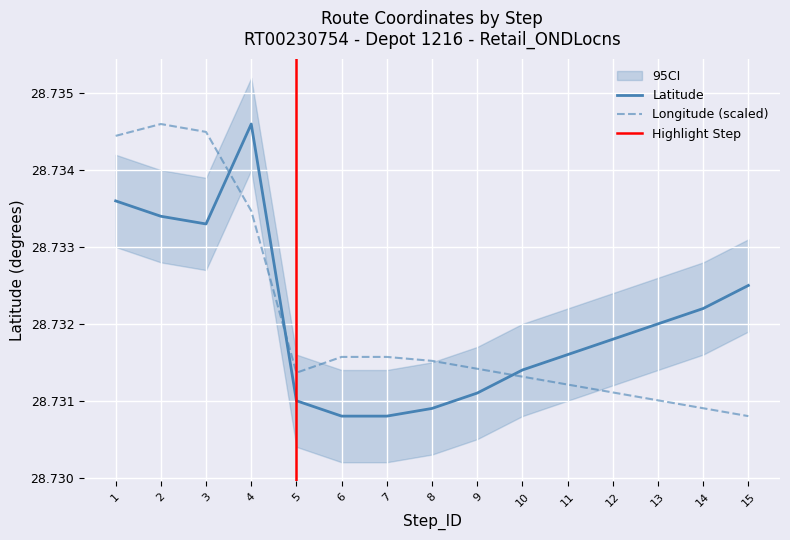

After their last crossing, which series has the higher values: Longitude or Latitude?

Latitude